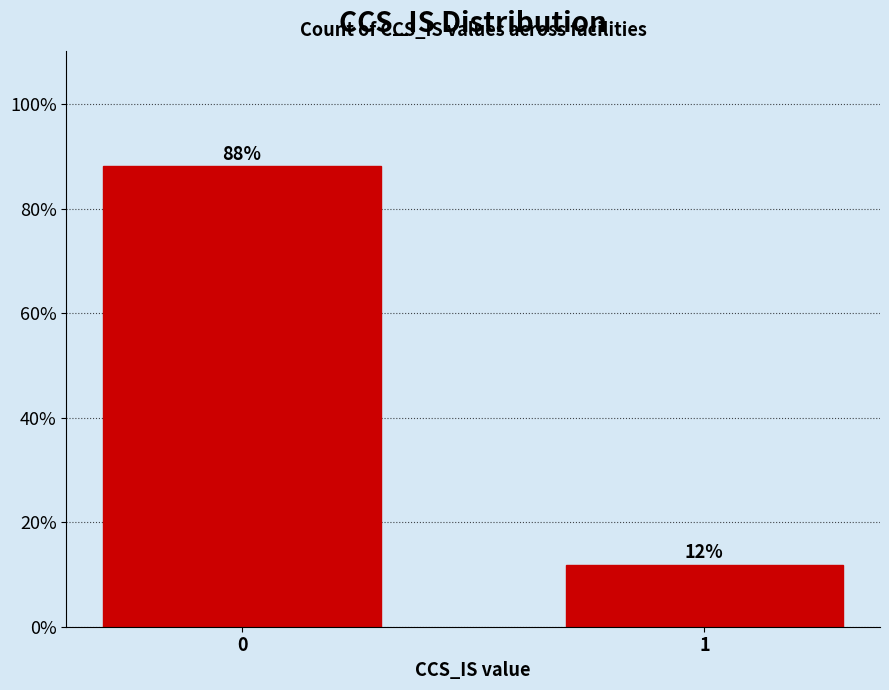

The chart shows a value of 115.7 at 0. True or false?

False